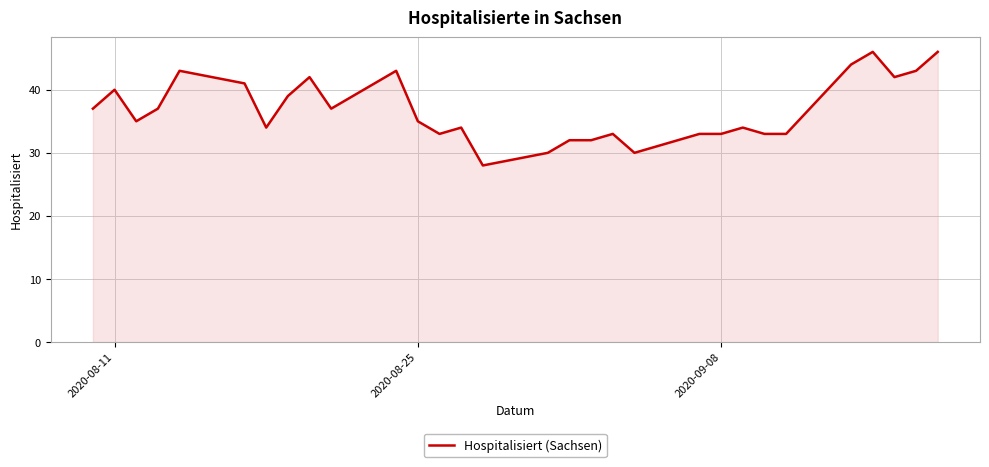

What is the maximum value shown in the chart?

46